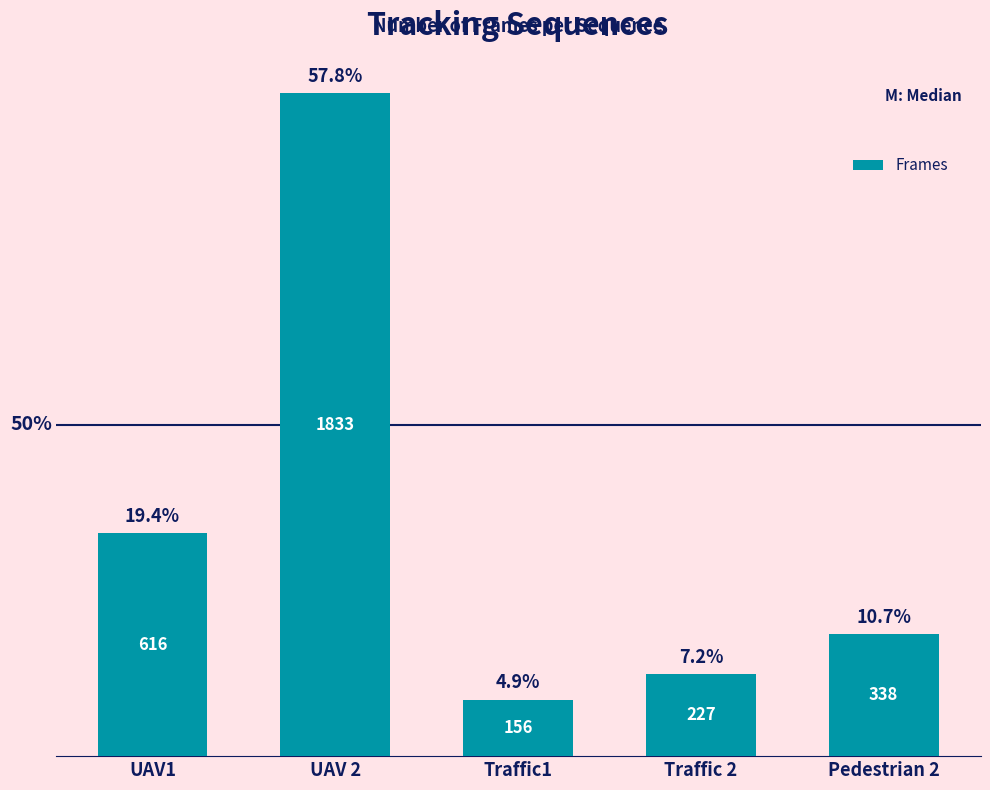

Approximately how many times larger is the value at Traffic 2 compared to Traffic1?

1.5